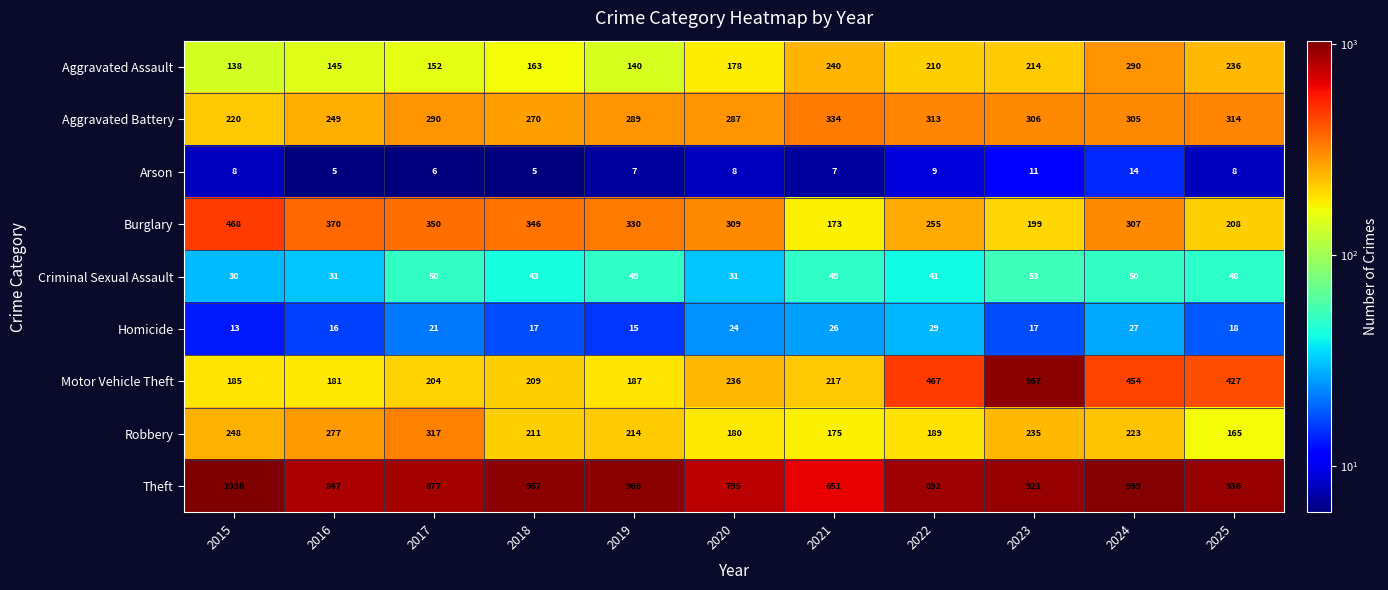

What is the spread (max minus min) of values at 2016?

842